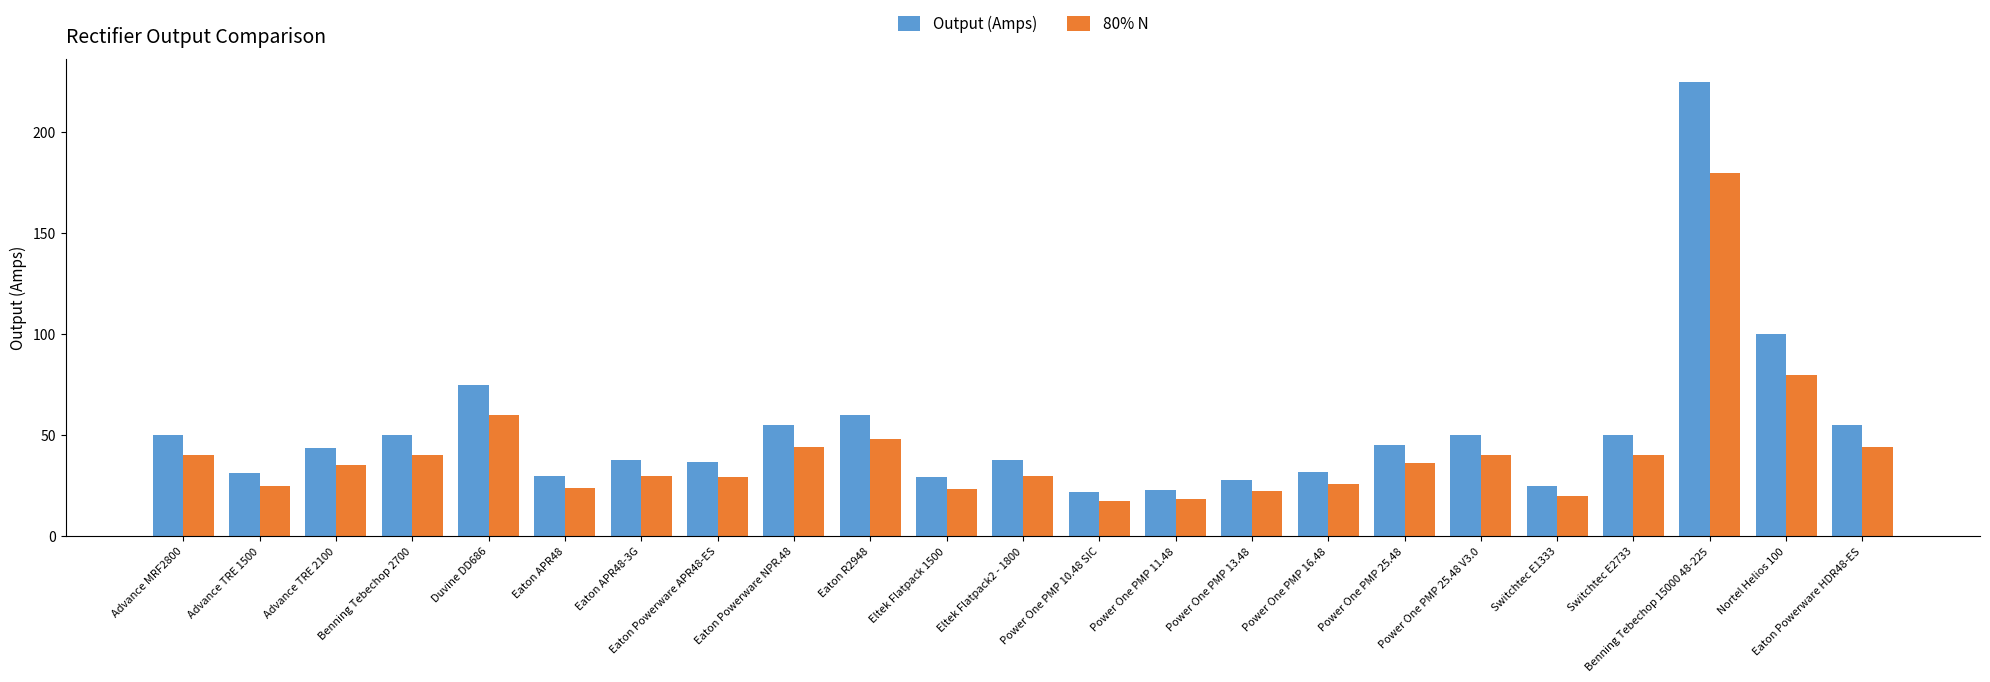

Rank the series by their average value, from lowest to highest.

80% N, Output (Amps)